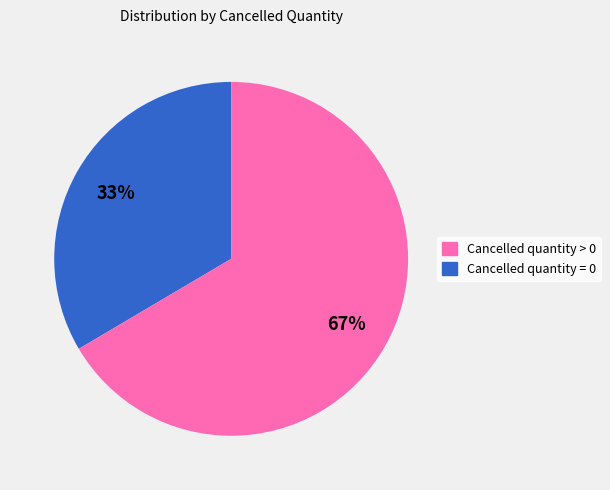

Does any single category account for the majority?

Yes